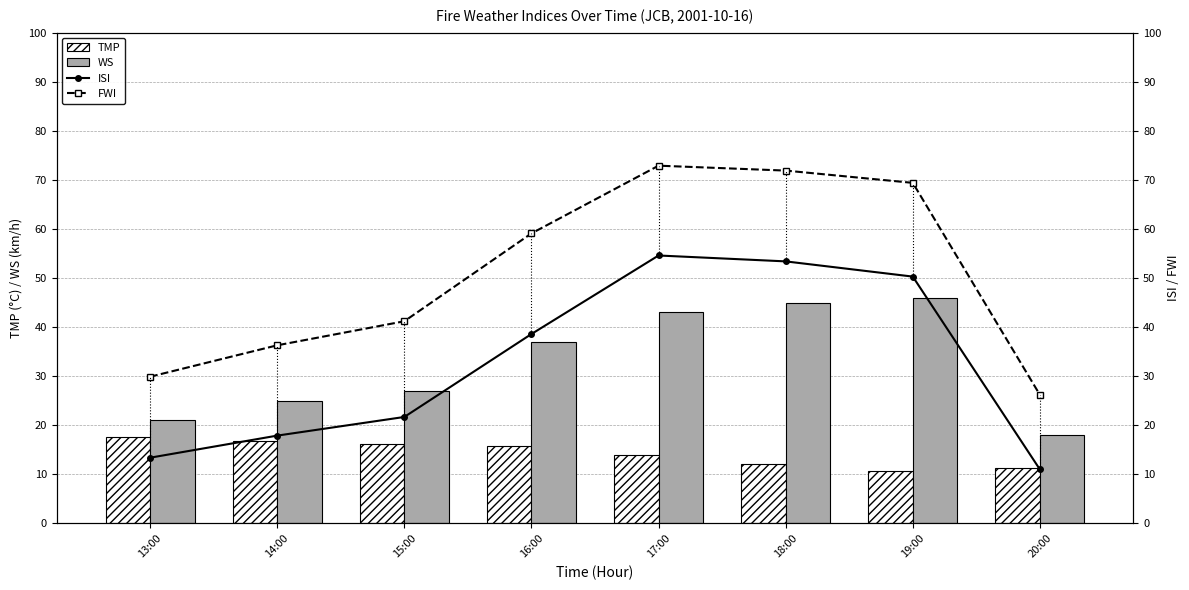

True or false: FWI has a value of 36.3 at 14:00.

True